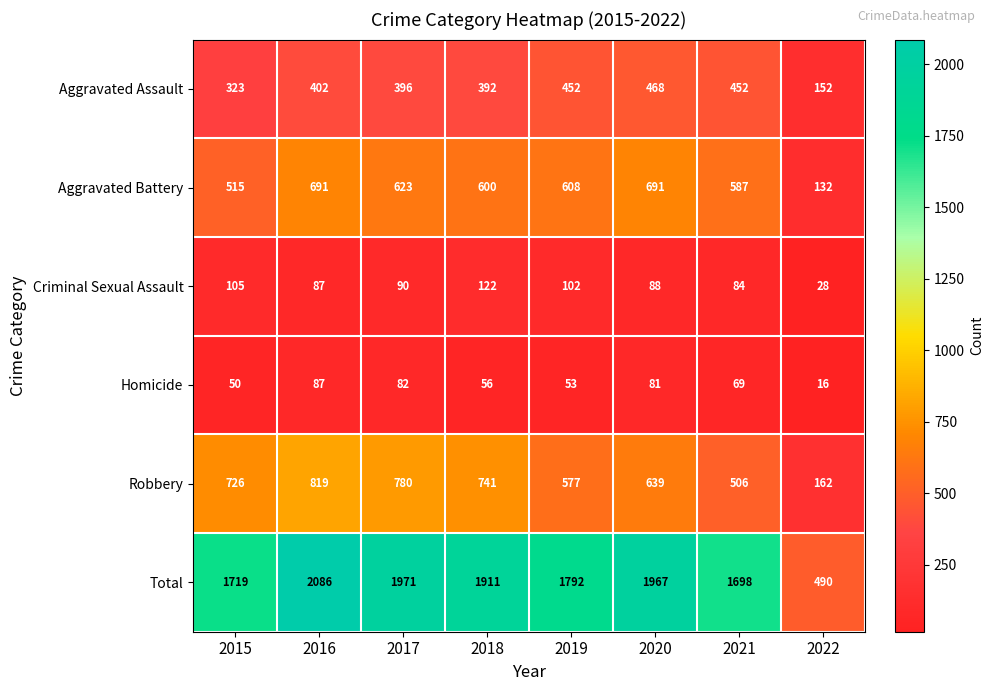

What is the difference between the highest and lowest values at 2020?

1886